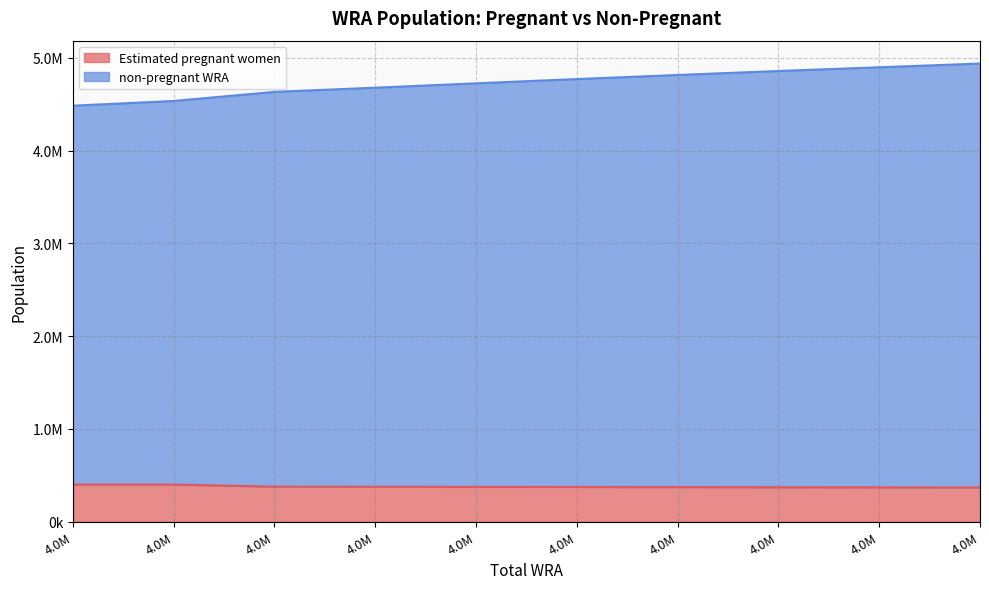

True or false: Estimated pregnant women and non-pregnant WRA intersect in this chart.

False